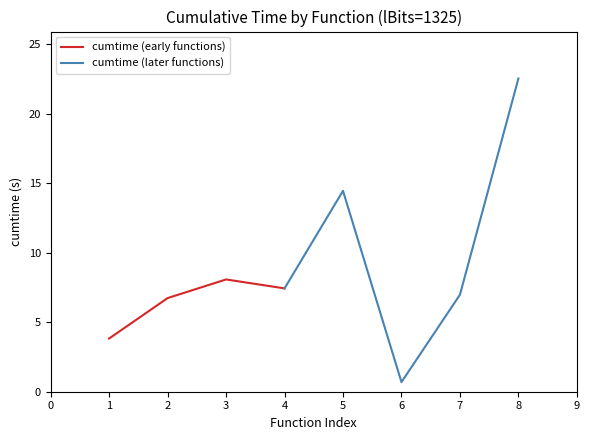

Count the number of values greater than 7.

4